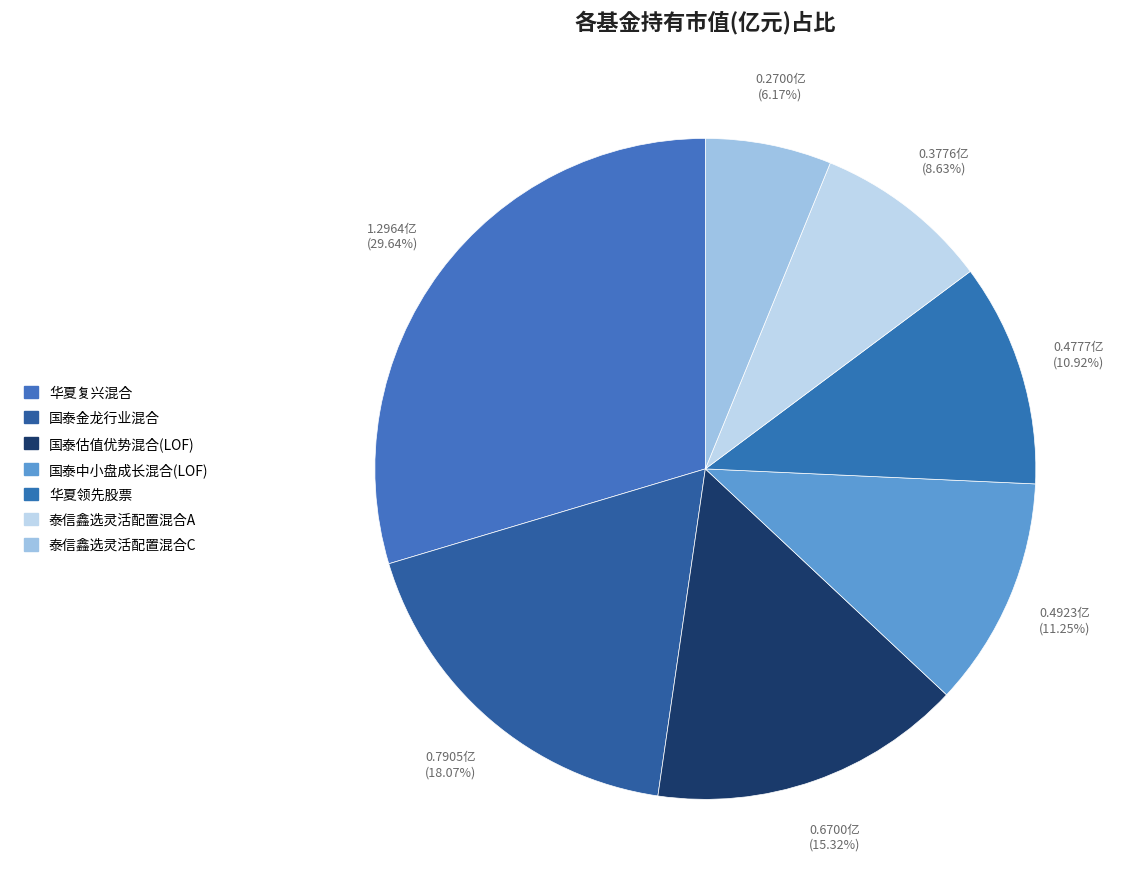

Which slice is the largest?

华夏复兴混合